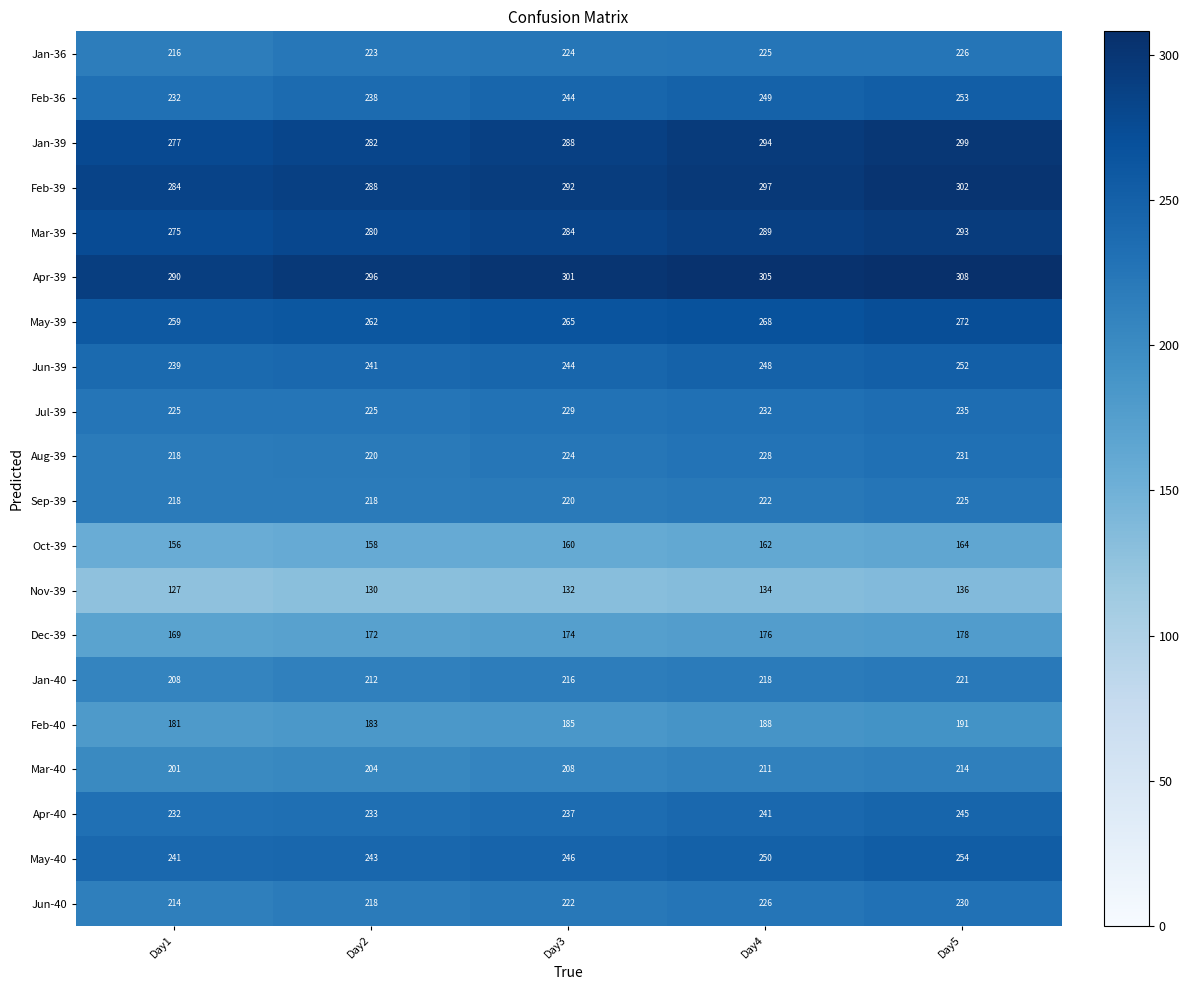

What is the spread (max minus min) of values at Day3?

169